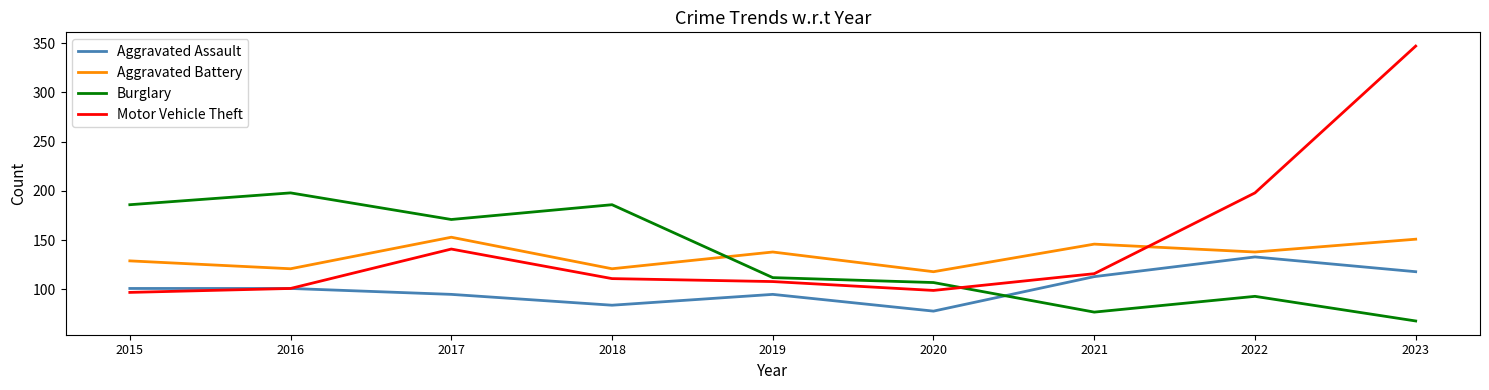

Reading left to right, list all the values displayed in this chart.

Aggravated Assault: 2015=101	2016=101	2017=95	2018=84	2019=95	2020=78	2021=113	2022=133	2023=118
Aggravated Battery: 2015=129	2016=121	2017=153	2018=121	2019=138	2020=118	2021=146	2022=138	2023=151
Burglary: 2015=186	2016=198	2017=171	2018=186	2019=112	2020=107	2021=77	2022=93	2023=68
Motor Vehicle Theft: 2015=97	2016=101	2017=141	2018=111	2019=108	2020=99	2021=116	2022=198	2023=347